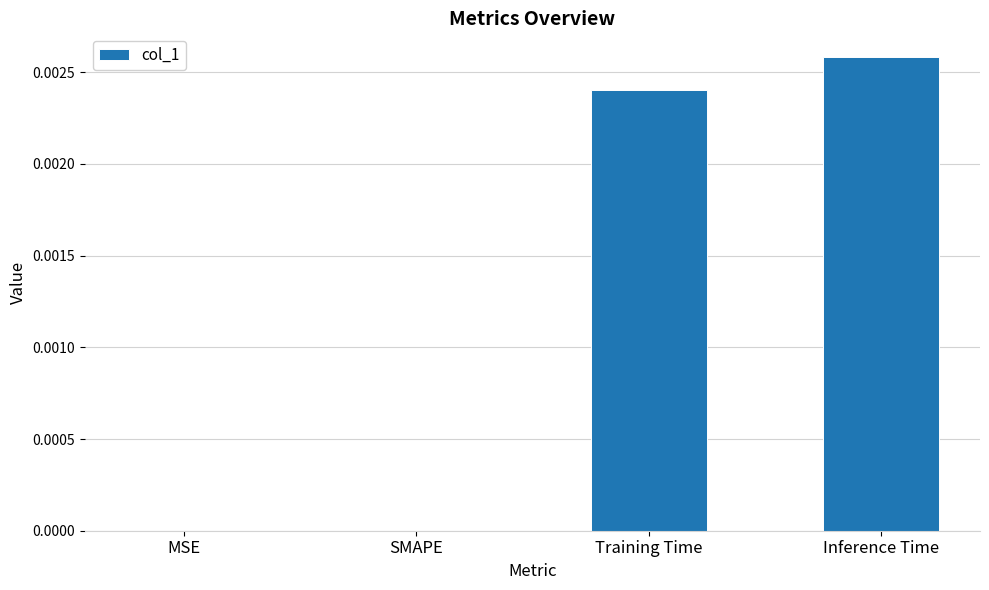

Count the number of categories in the chart.

4